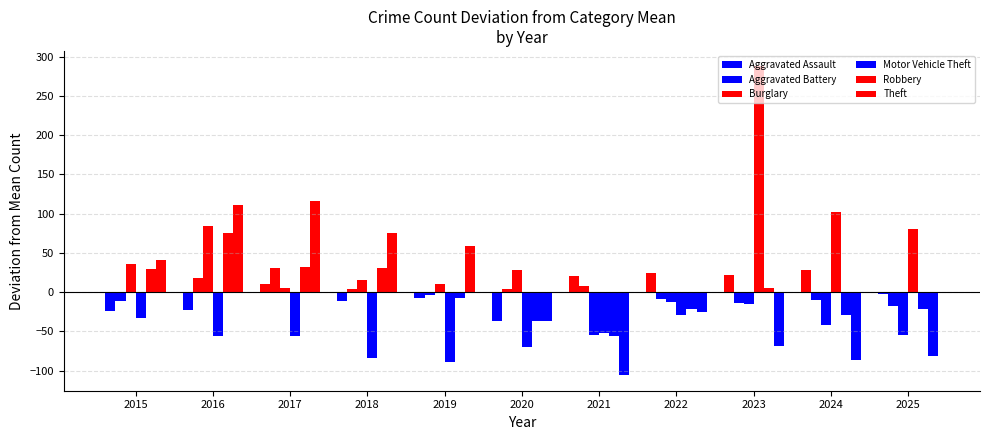

How many values in the Aggravated Battery series are below -3?

6